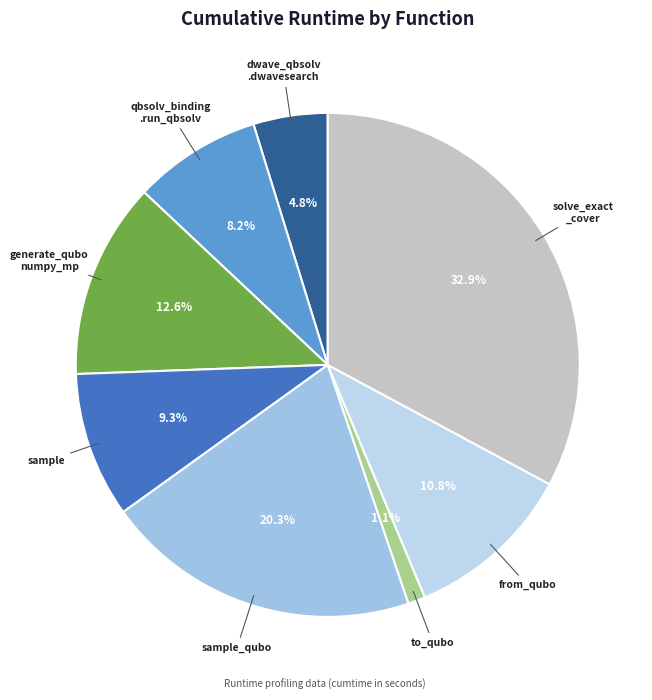

What is the smallest slice in the pie chart?

to_qubo